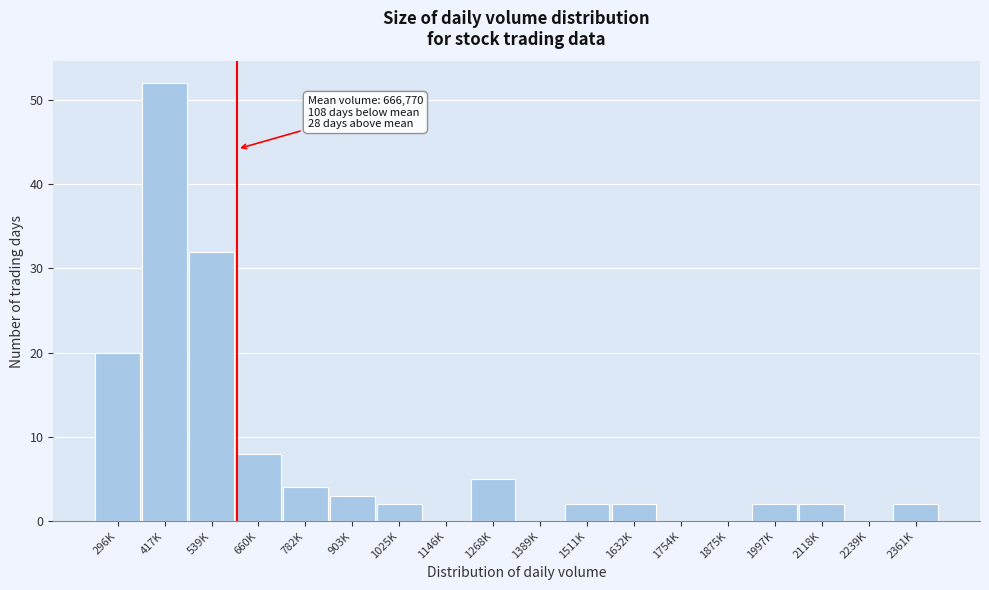

Reading left to right, transcribe all the data shown in this chart.

296K=20	417K=52	539K=32	660K=8	782K=4	903K=3	1025K=2	1146K=0	1268K=5	1389K=0	1511K=2	1632K=2	1754K=0	1875K=0	1997K=2	2118K=2	2239K=0	2361K=2